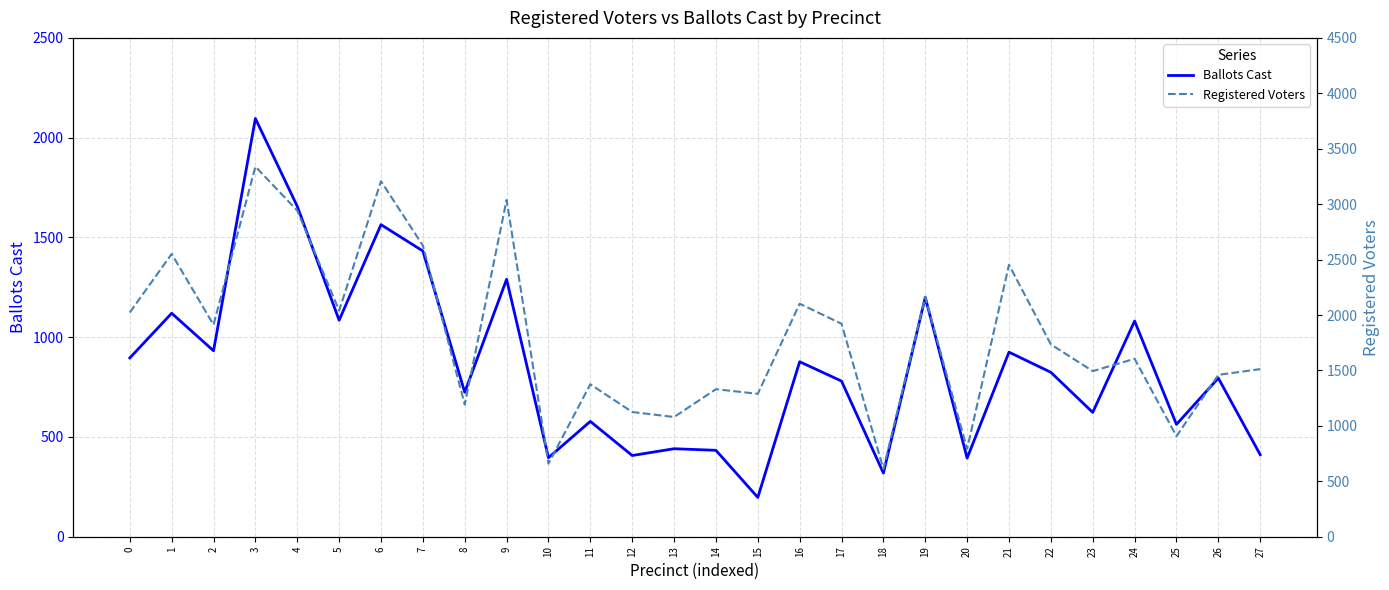

True or false: Ballots Cast and Registered Voters intersect in this chart.

False